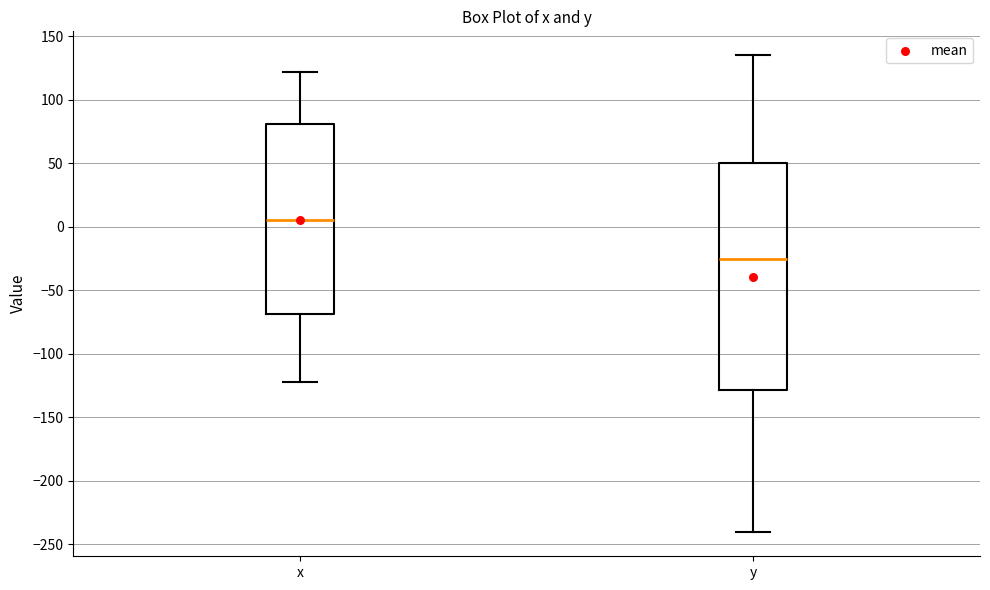

Which box has the highest median line?

x